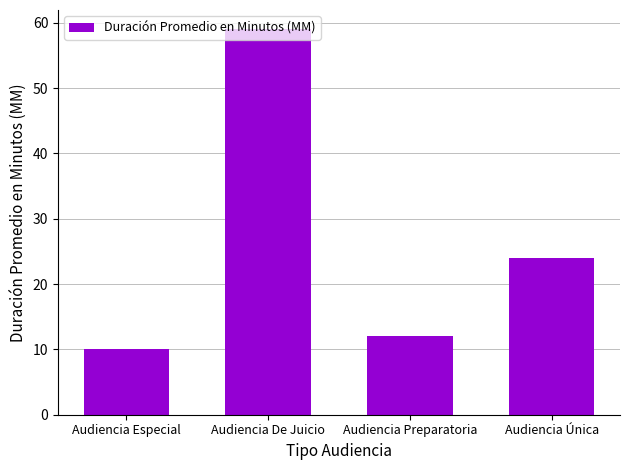

Rank the categories by value from highest to lowest.

Audiencia De Juicio, Audiencia Única, Audiencia Preparatoria, Audiencia Especial